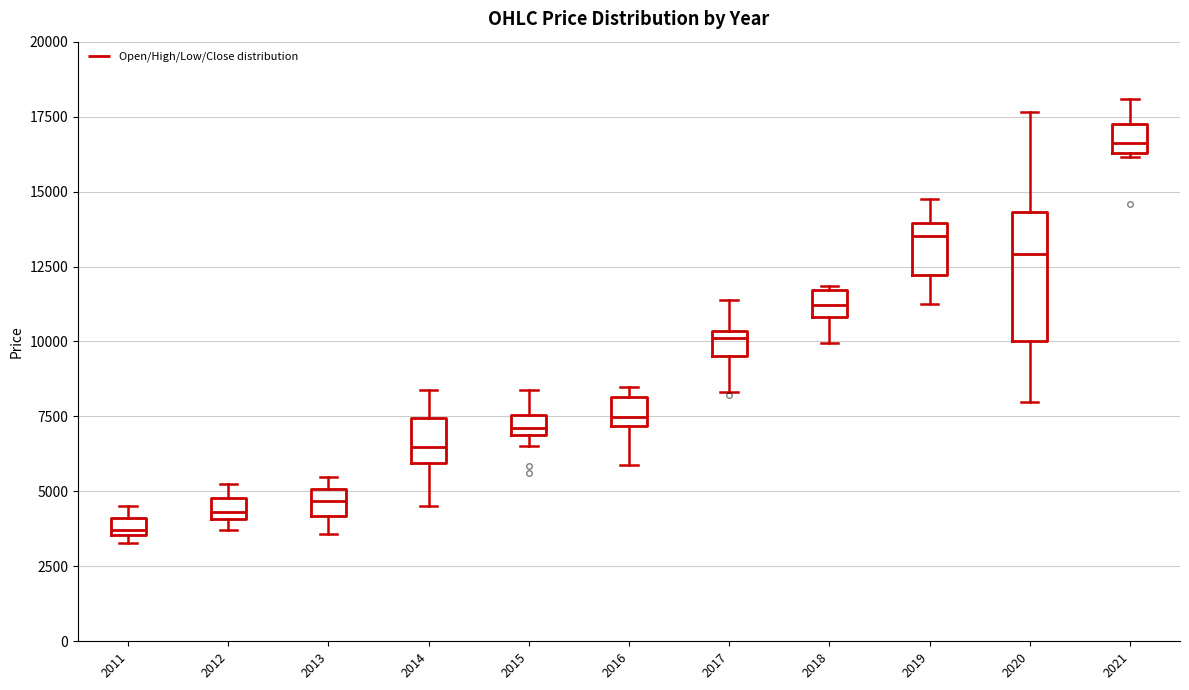

Where is the upper edge of the box at x = 2015 on the y-axis? The values are not printed on the chart, so give them approximately, as read against the axis.

7500